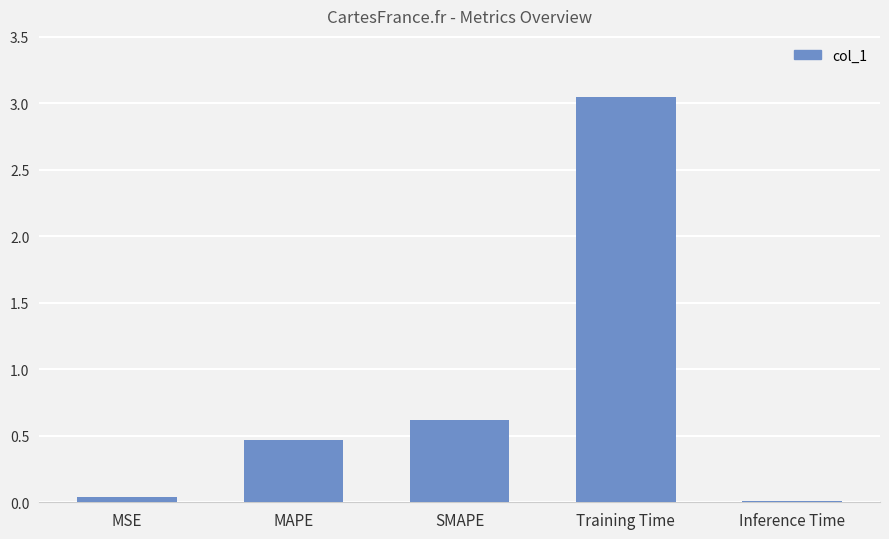

Rank the categories by value from lowest to highest.

Inference Time, MSE, MAPE, SMAPE, Training Time